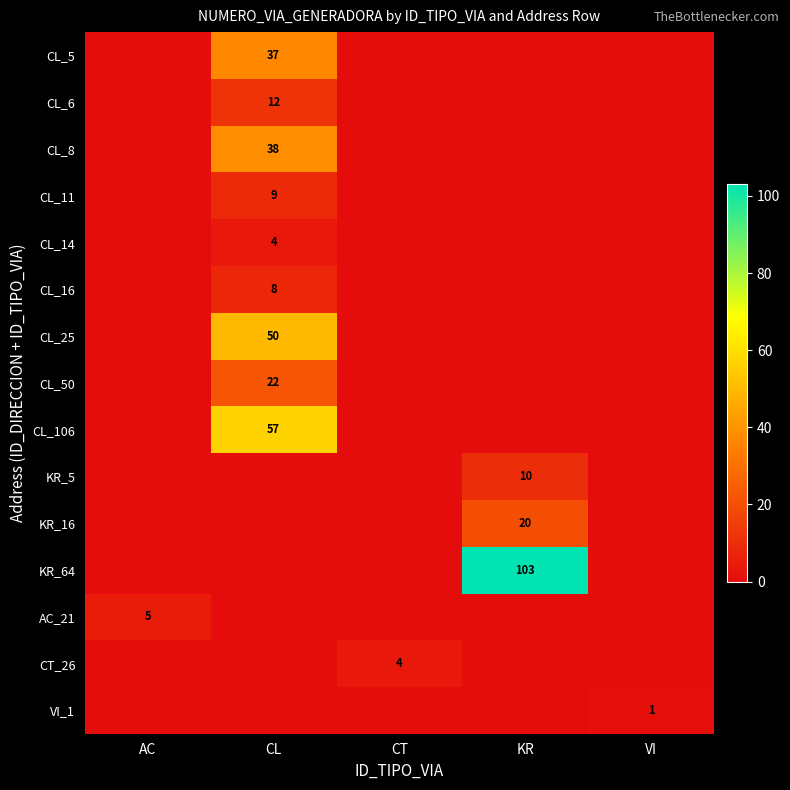

What is the average value of the CL_11 series?

2